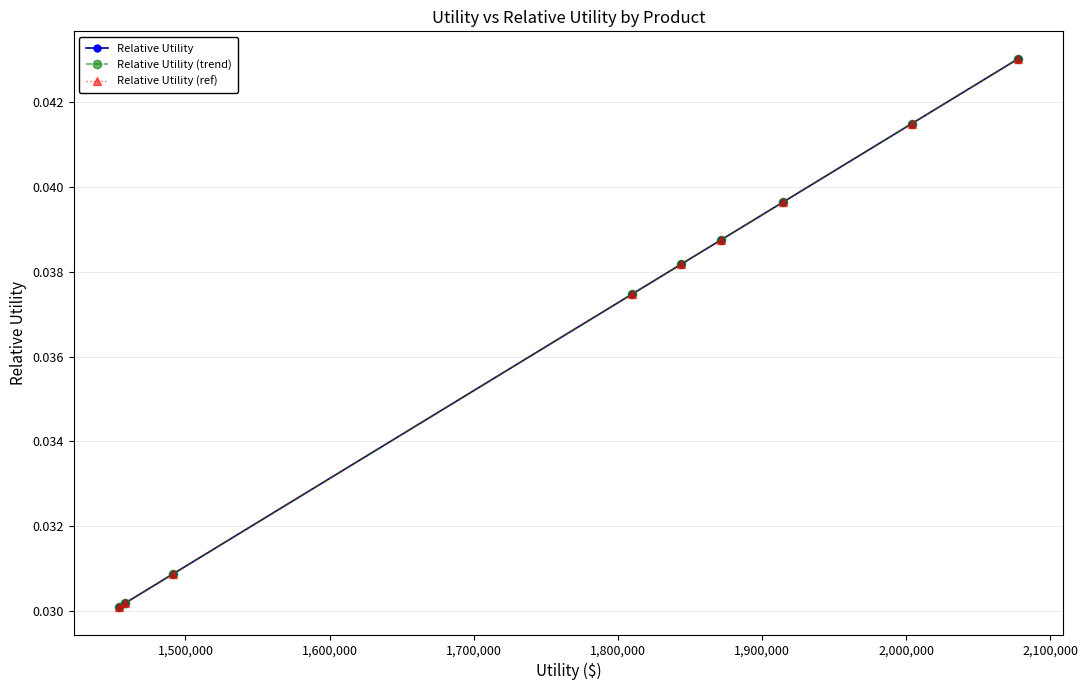

Is this an area chart (filled region under the line)?

No